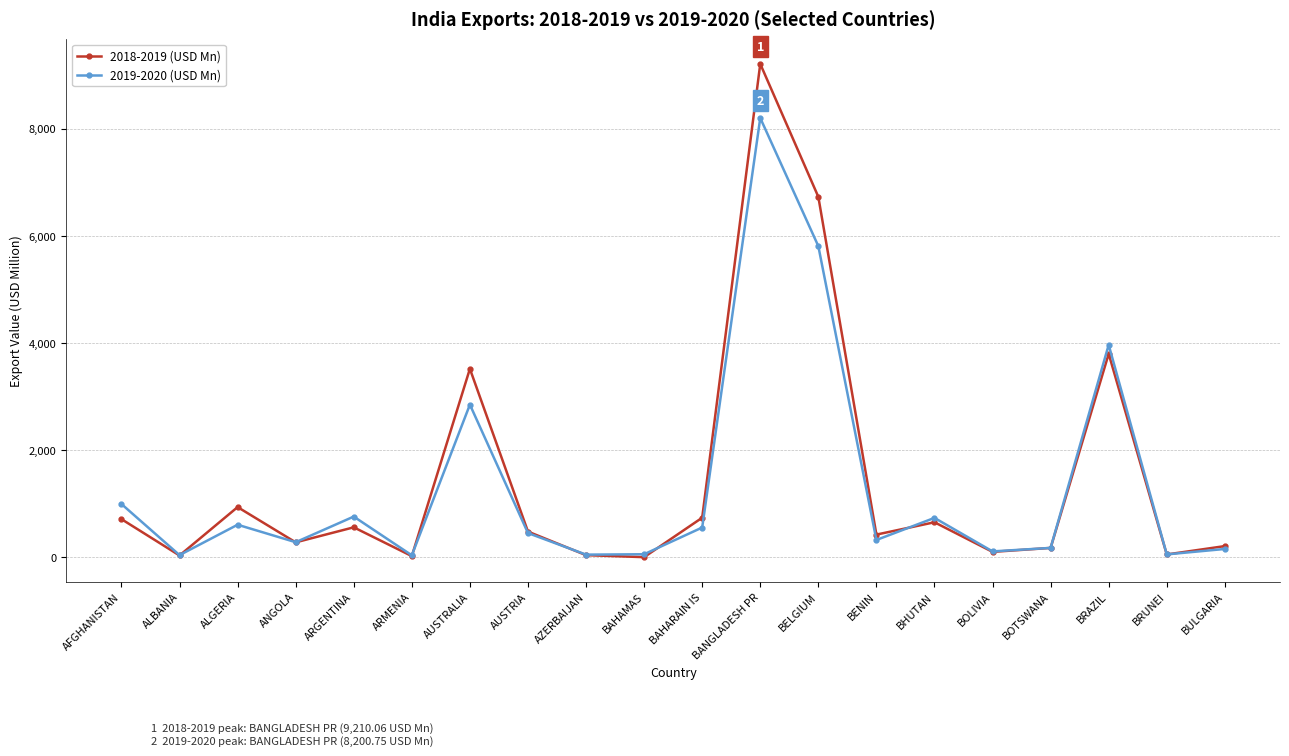

Where is 2018-2019 (USD Mn) nearest to the value 4608?

BRAZIL